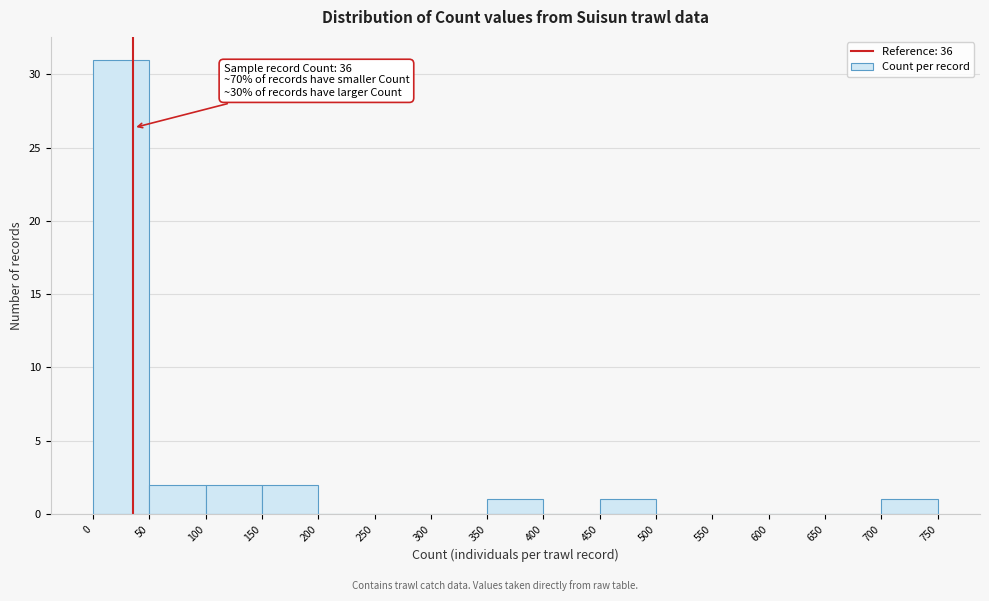

Over which range of the x-axis is the bar tallest?

0 to 50